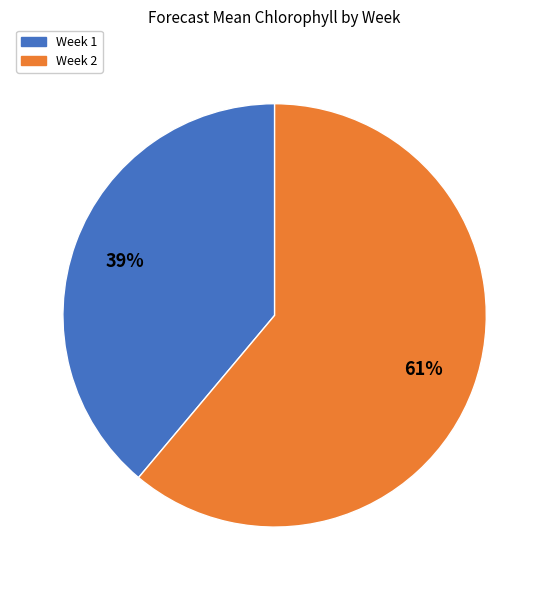

To the nearest percent, what portion does Week 2 represent?

61%